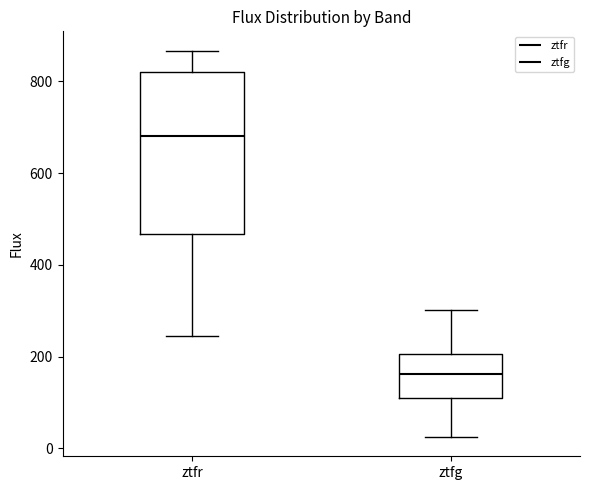

Comparing the boxes themselves (not the whiskers), which one is the tallest?

ztfr